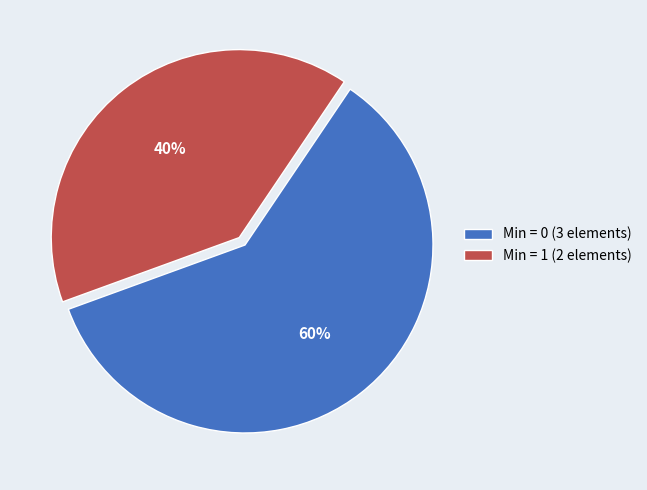

Combined, do Min = 1 (2 elements) and Min = 0 (3 elements) account for over 50%?

Yes